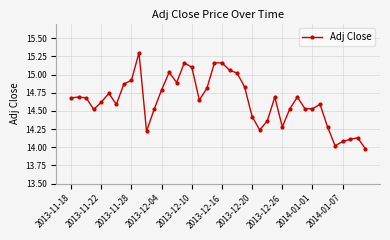

What is the difference between the maximum and second lowest values?

1.3